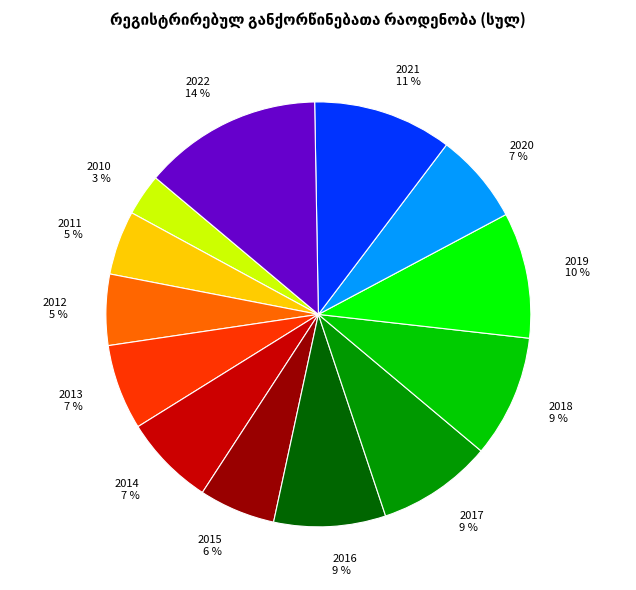

To the nearest percent, what is the difference between the 2018 9 % and 2014 7 % slice percentages?

2%